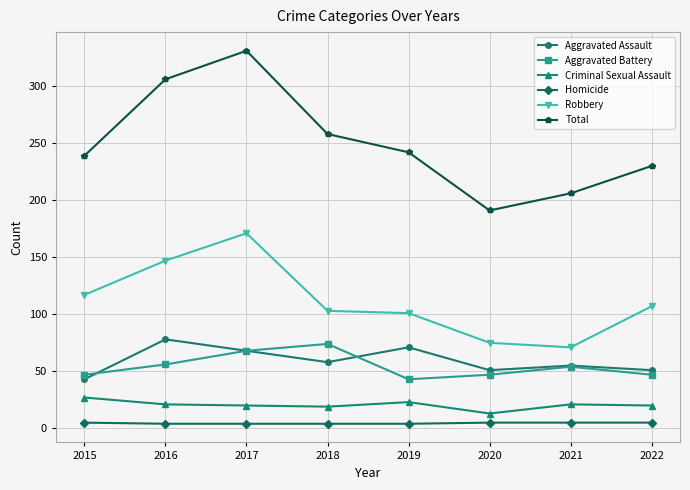

Rank the series at 2020 from highest to lowest value.

Total, Robbery, Aggravated Assault, Aggravated Battery, Criminal Sexual Assault, Homicide